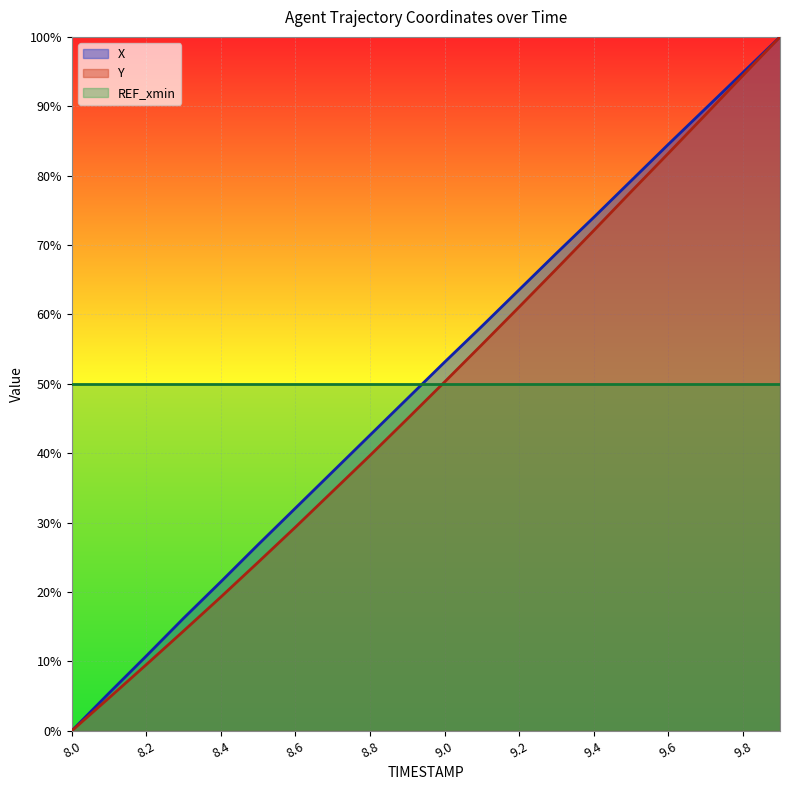

What are all the series names shown in the legend?

X, Y, REF_xmin